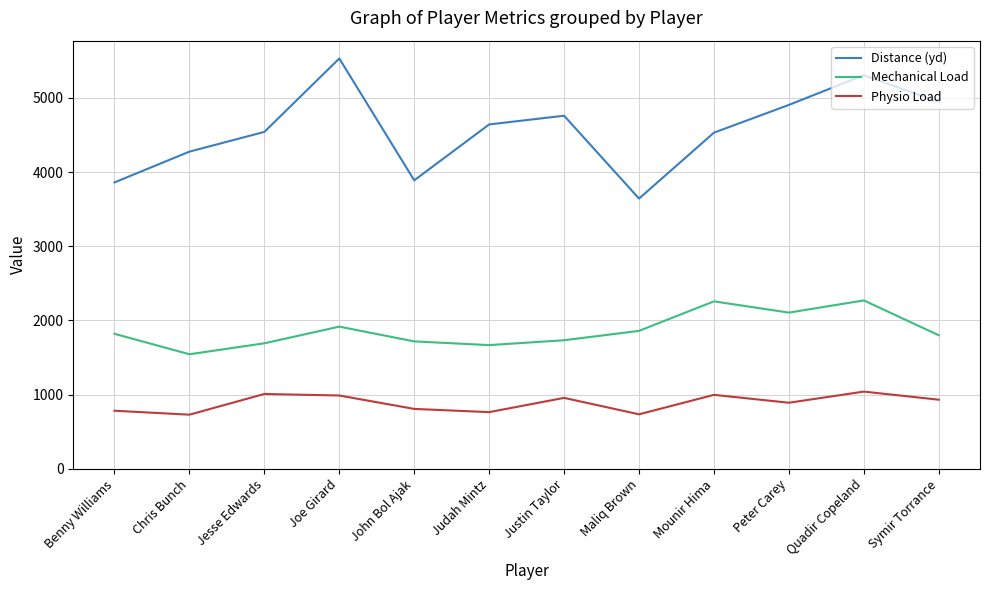

Which series has the largest range (max minus min)?

Distance (yd)